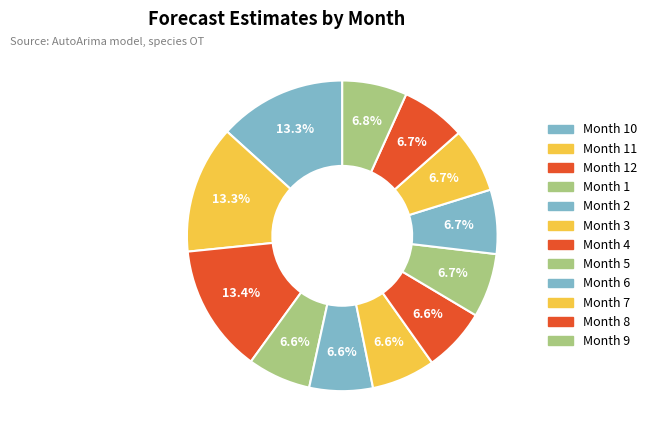

Which slice is the largest?

12